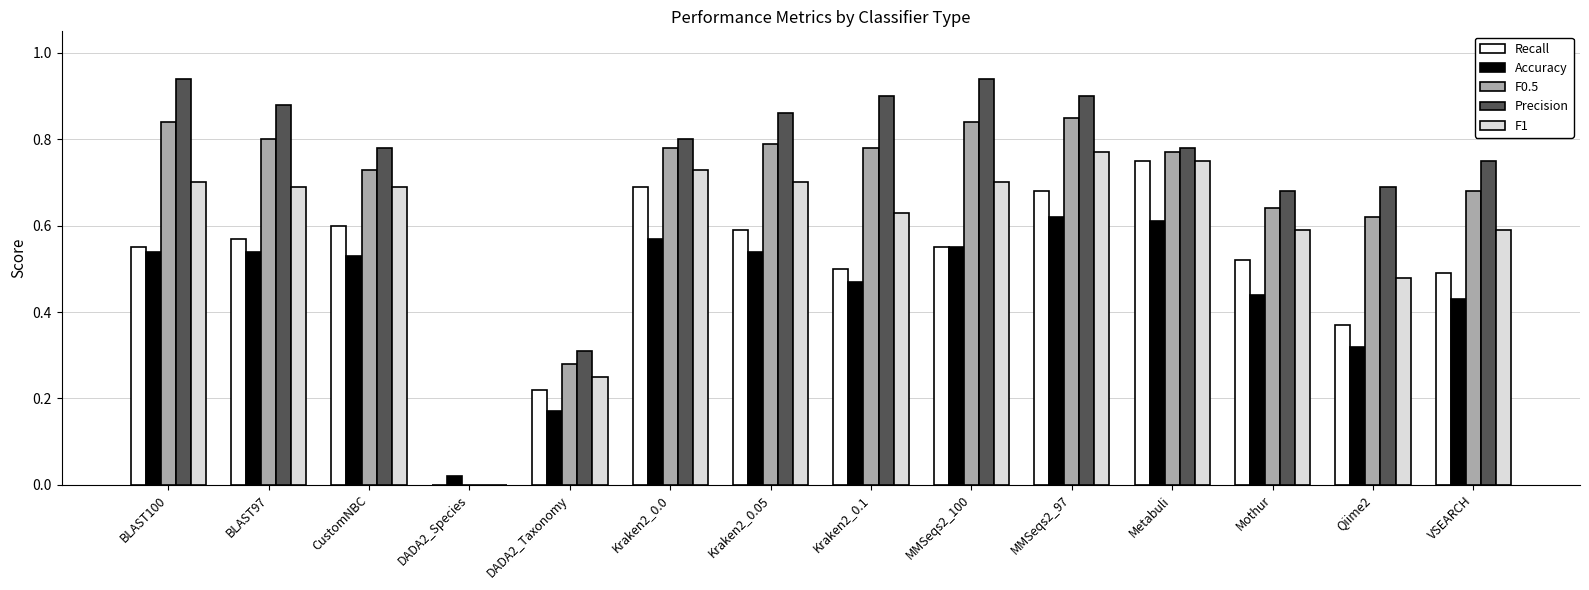

True or false: Accuracy has a value of 0.9 at BLAST97.

False